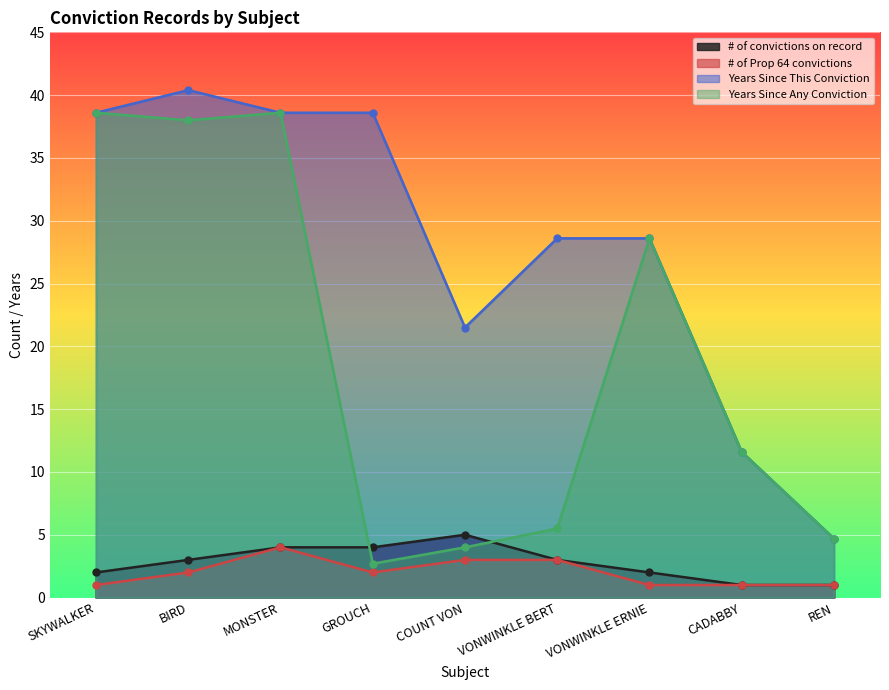

What is the minimum value shown in the chart?

1.0